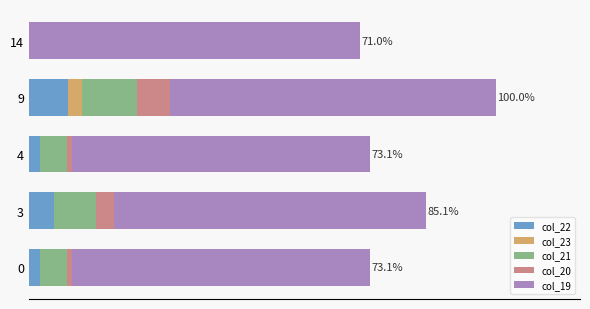

What are all the series names shown in the legend?

col_22, col_23, col_21, col_20, col_19